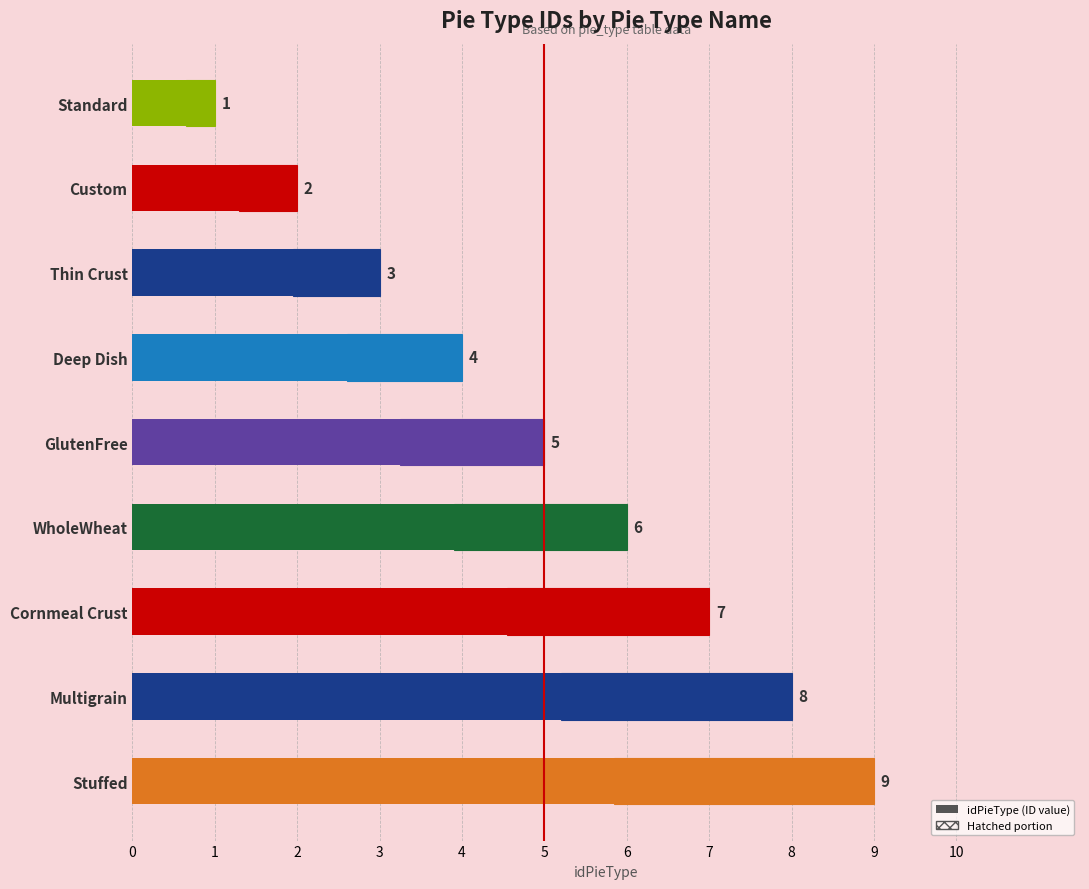

Rank the categories by value from lowest to highest.

0, 1, 2, 3, 4, 5, 6, 7, 8